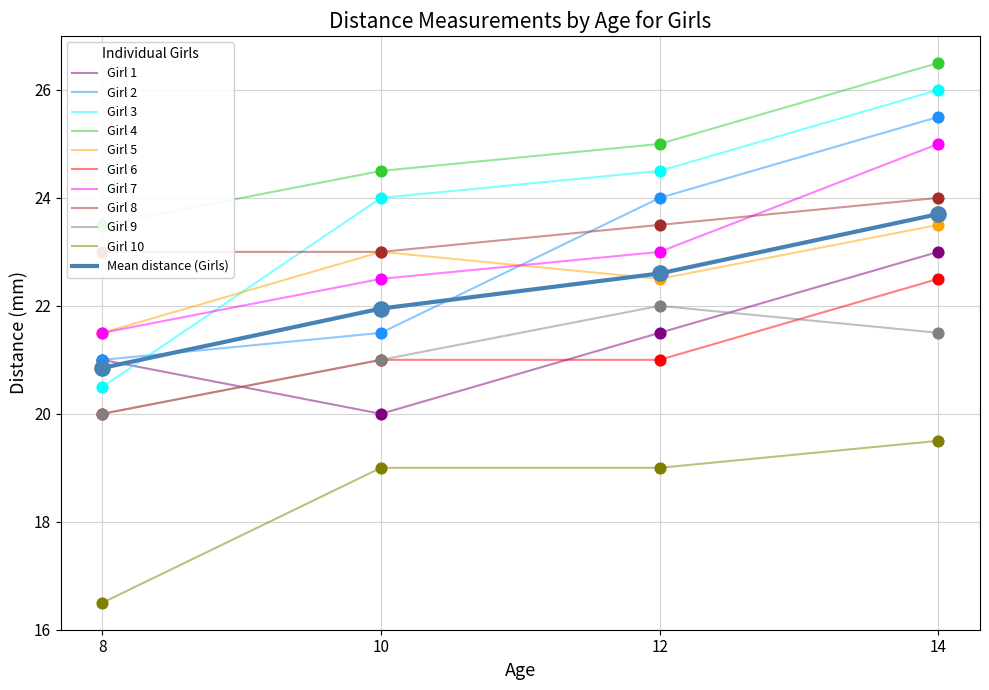

Is the value of Girl 2 at 14 greater than the value of Girl 9 at 8?

Yes